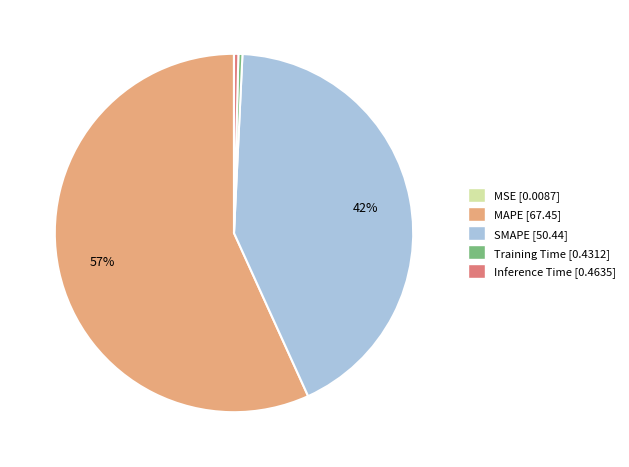

Which category has the biggest portion of the pie?

MAPE